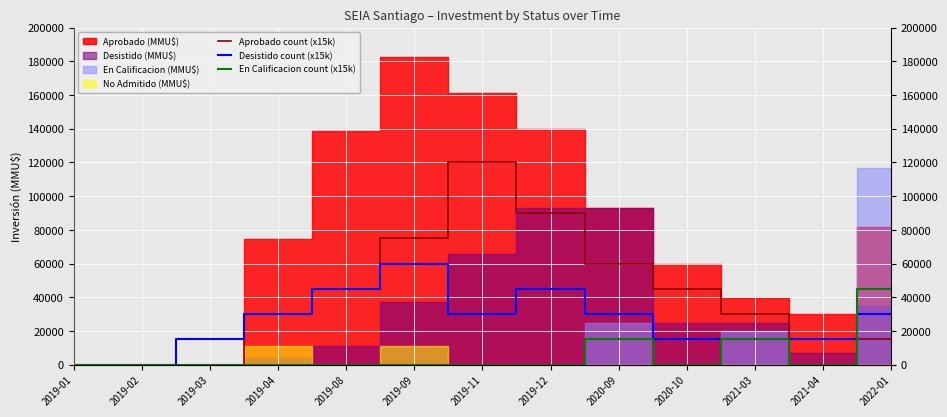

At which category does Desistido count (x15k) reach its first local peak?

2019-09